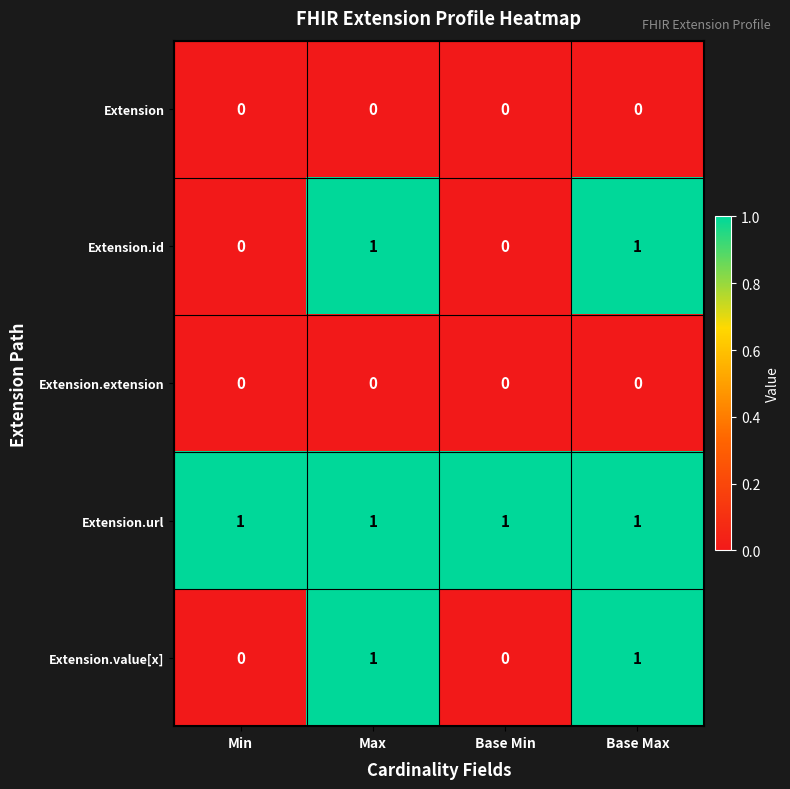

Is it true that Extension.url equals 1 at Base Min?

True